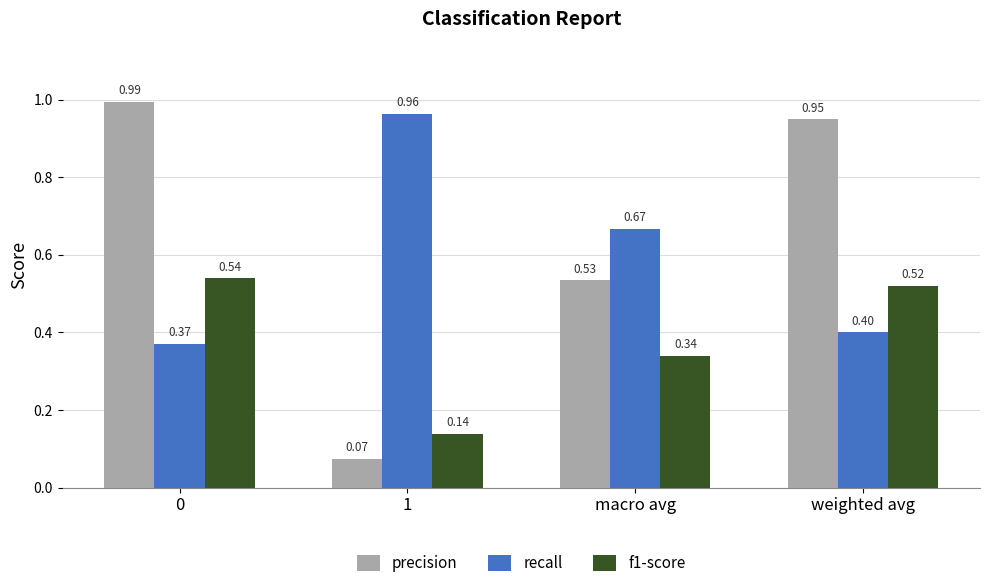

Is the value of recall at weighted avg greater than the value of precision at 0?

No